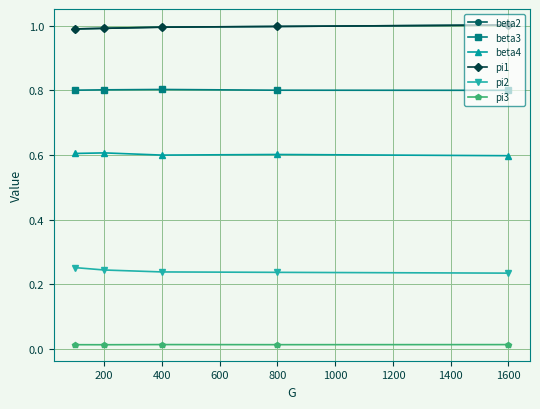

What are all the series names shown in the legend?

beta2, beta3, beta4, pi1, pi2, pi3